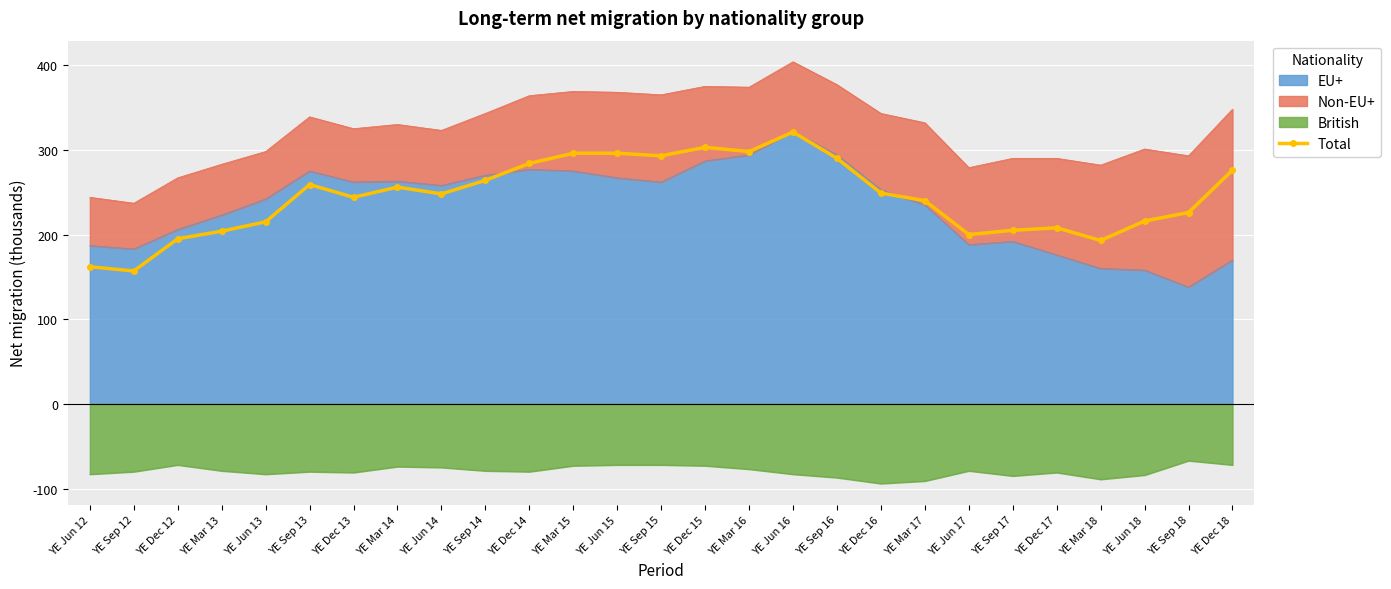

What is the difference between the values at YE Sep 17 and YE Jun 12?

43